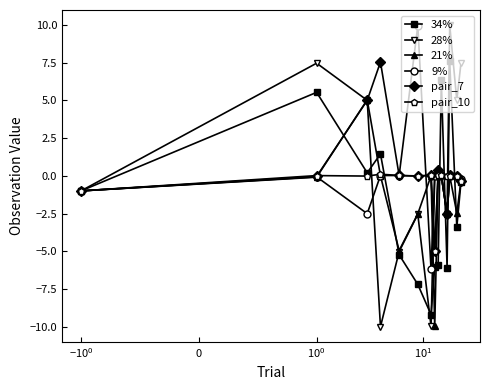

True or false: 21% has more than 2 interior local peaks.

True